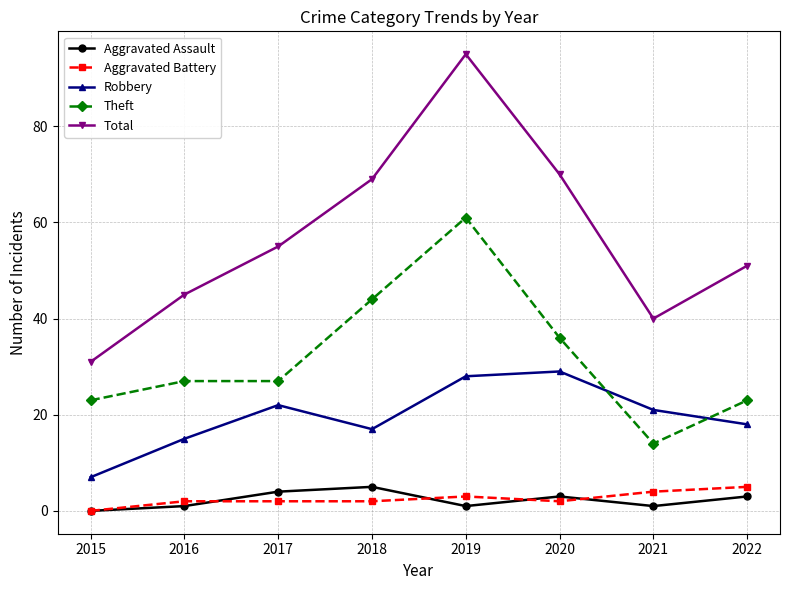

True or false: Aggravated Assault and Total intersect in this chart.

False